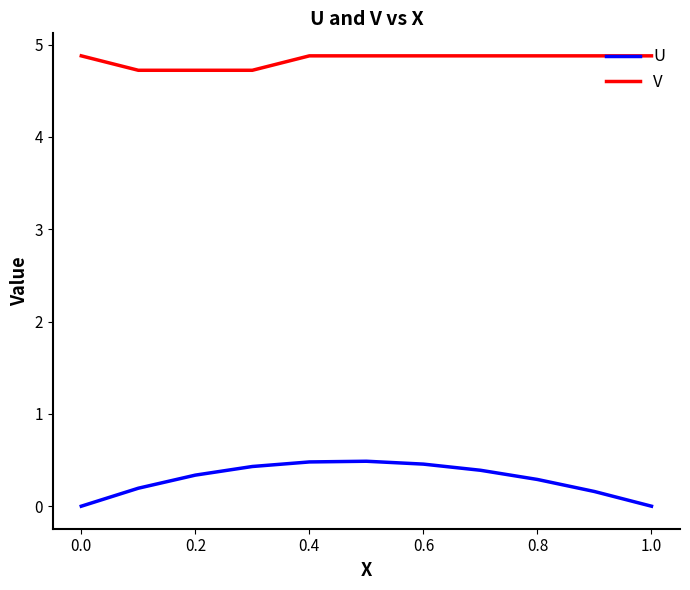

True or false: U and V intersect in this chart.

False